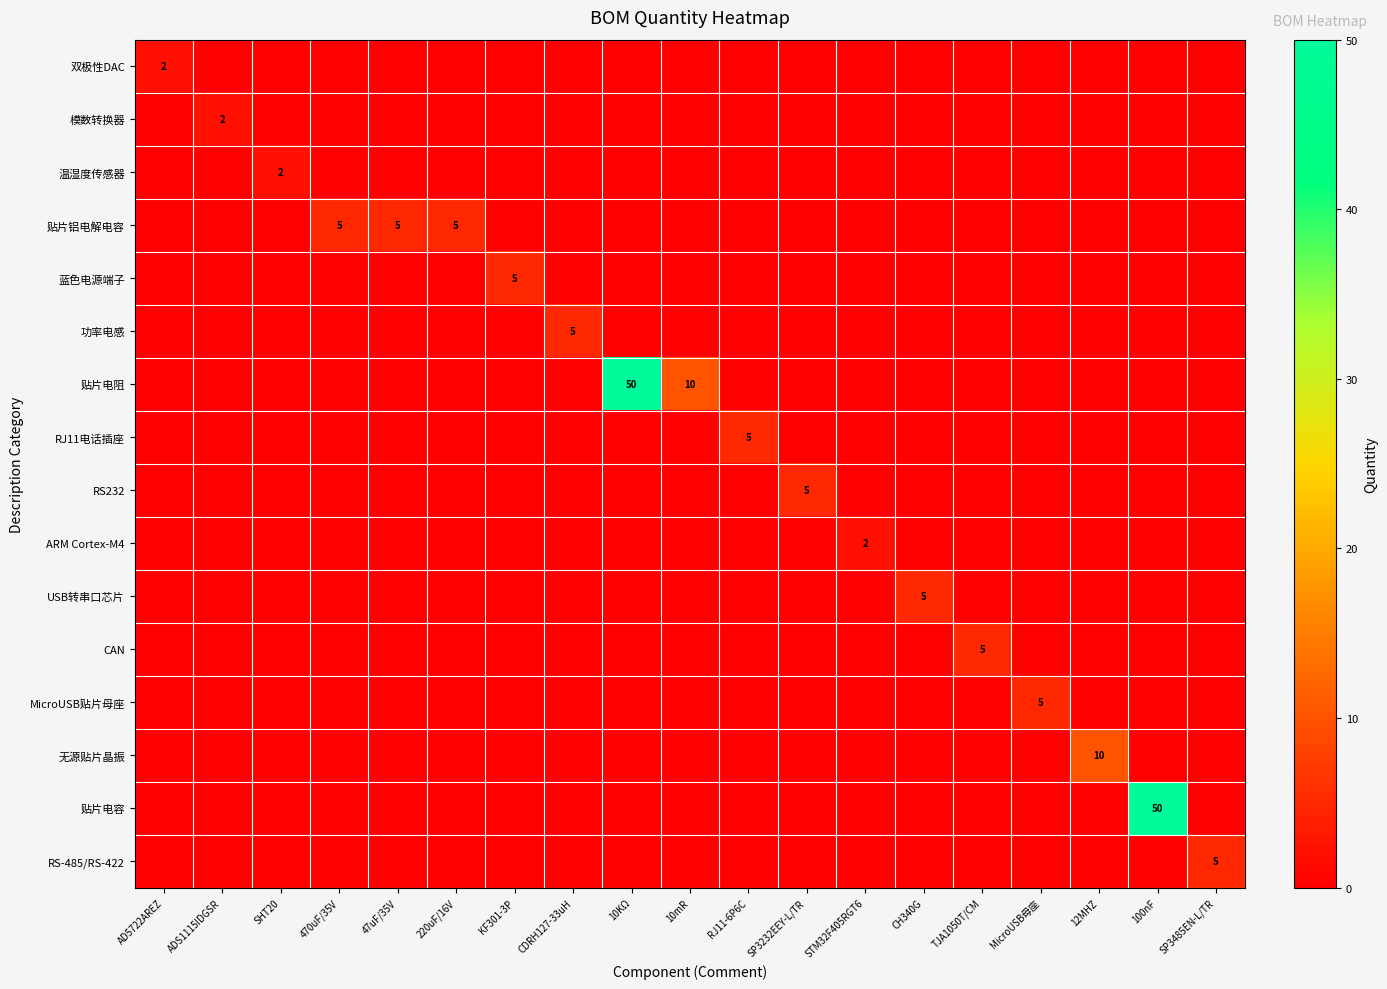

Count the number of data series in this chart.

16